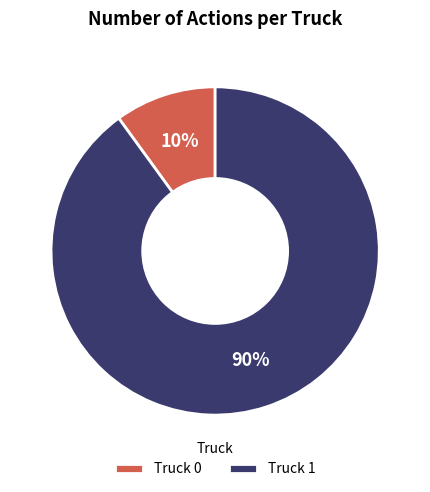

Does Truck 1 represent more than half of the total?

Yes